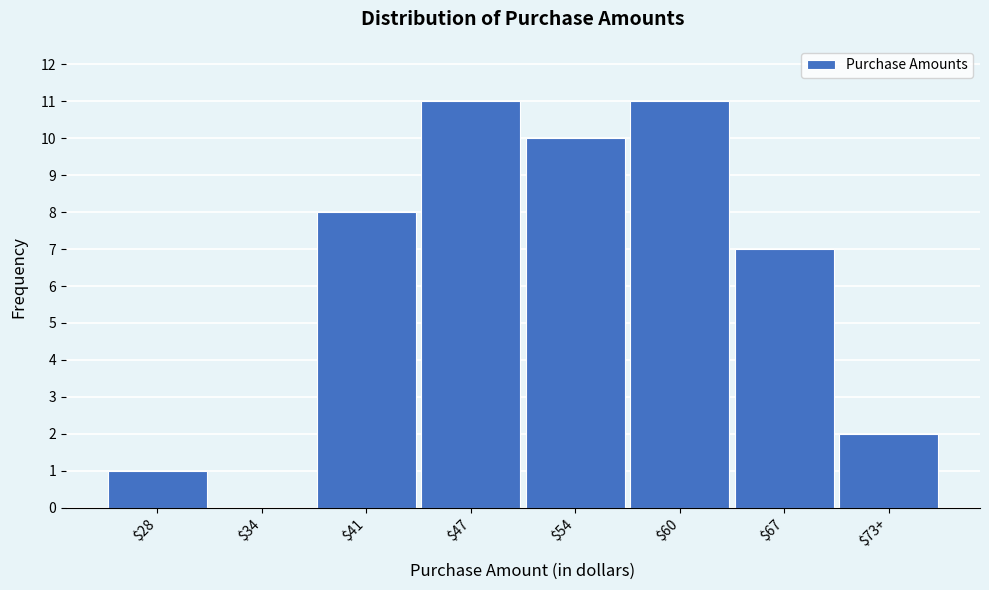

What is the maximum value shown in the chart?

11